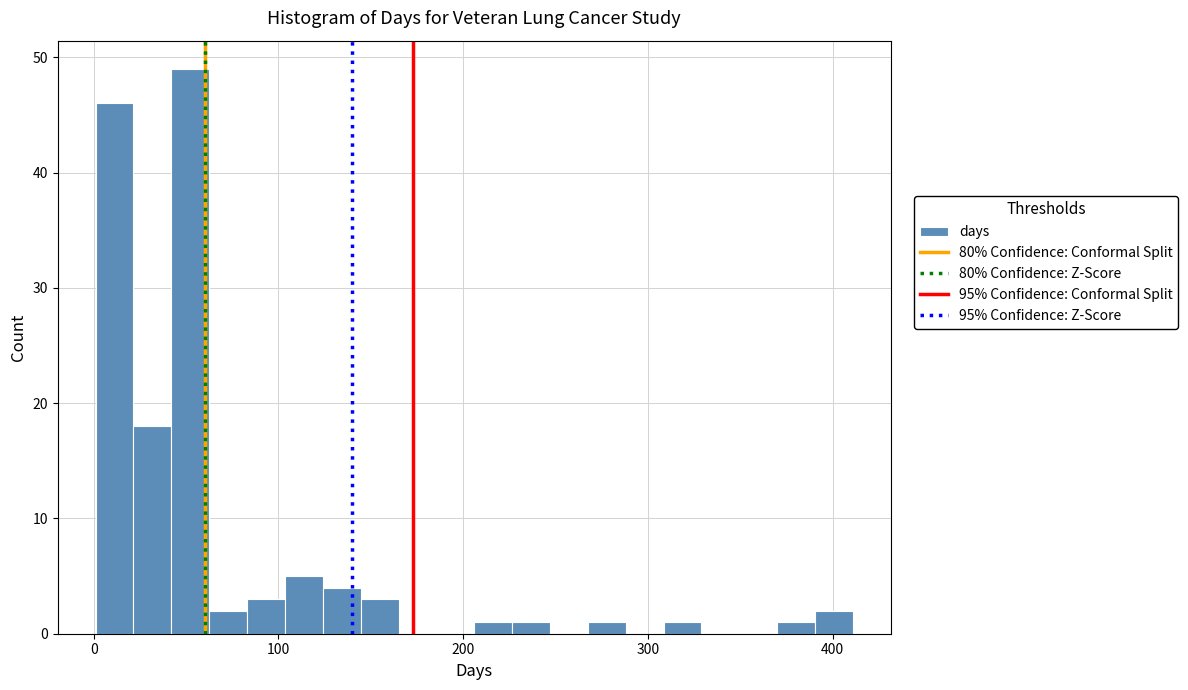

Around what value on the x-axis is the tallest bar? Give the approximate position of its centre, as read against the axis.

50